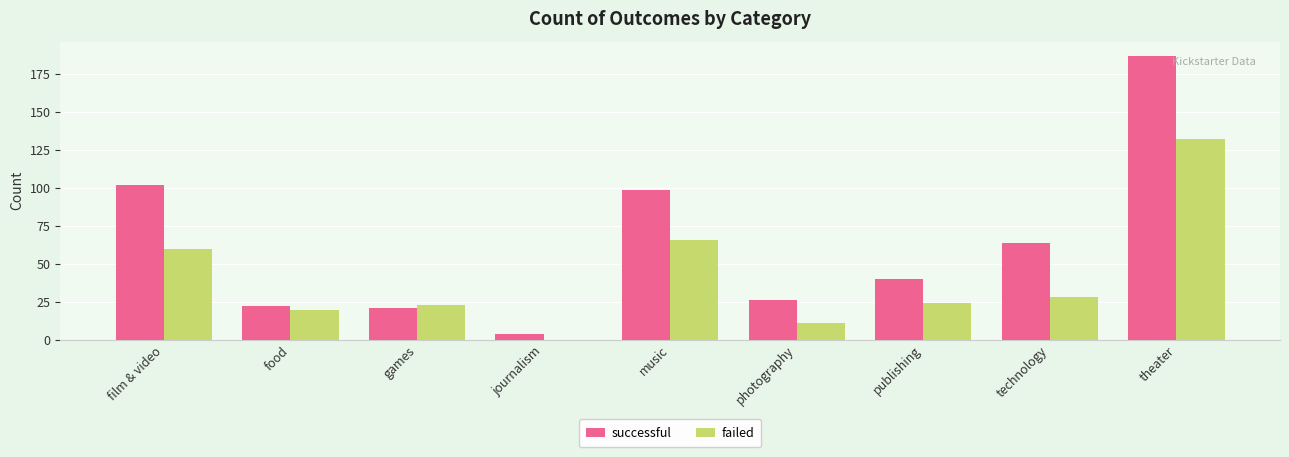

How many categories are shown in the chart?

9